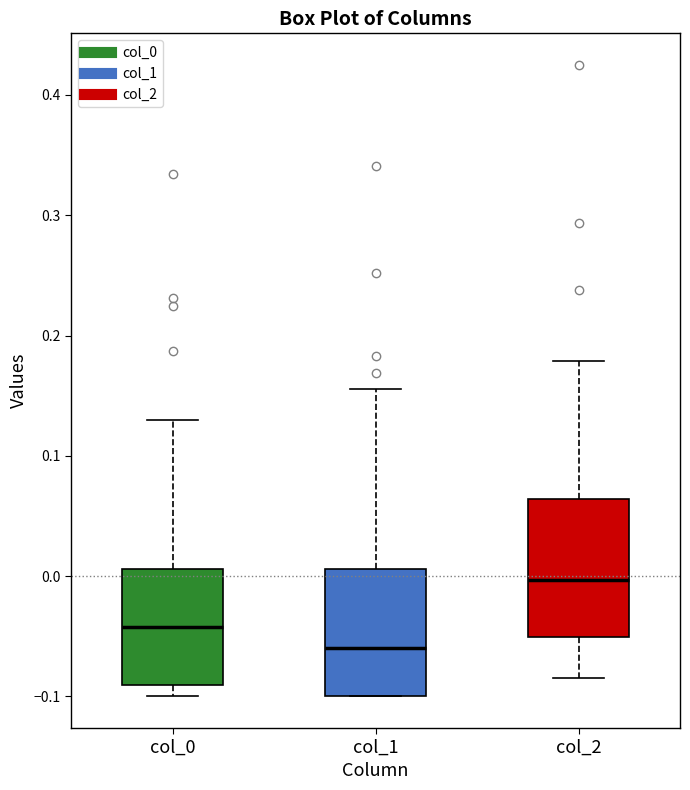

Which box's median line is the lowest?

col_1